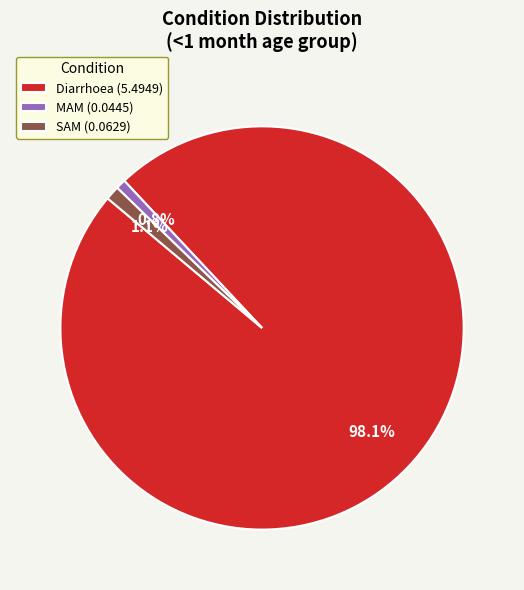

Is there any slice that represents more than half of the pie?

Yes